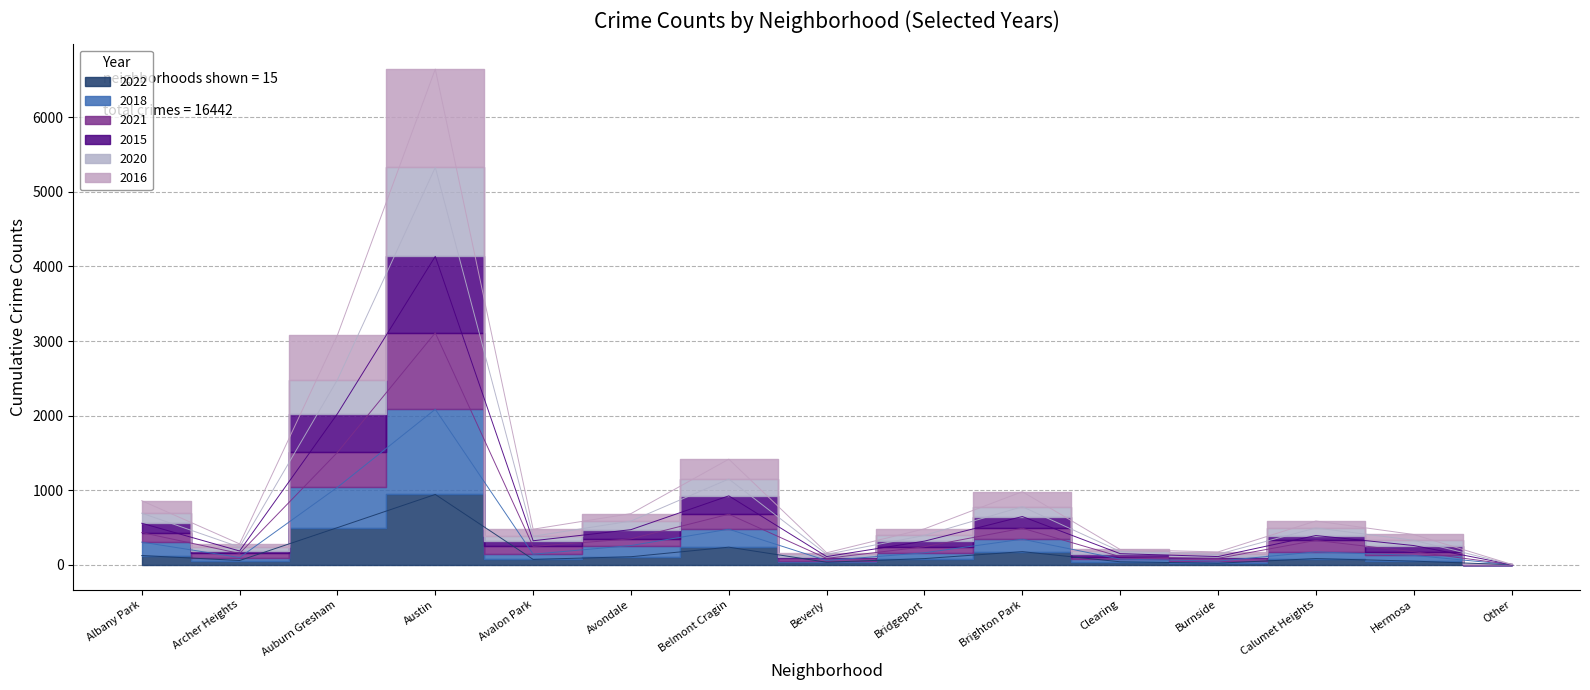

True or false: 2020 and 2018 cross at least once.

False